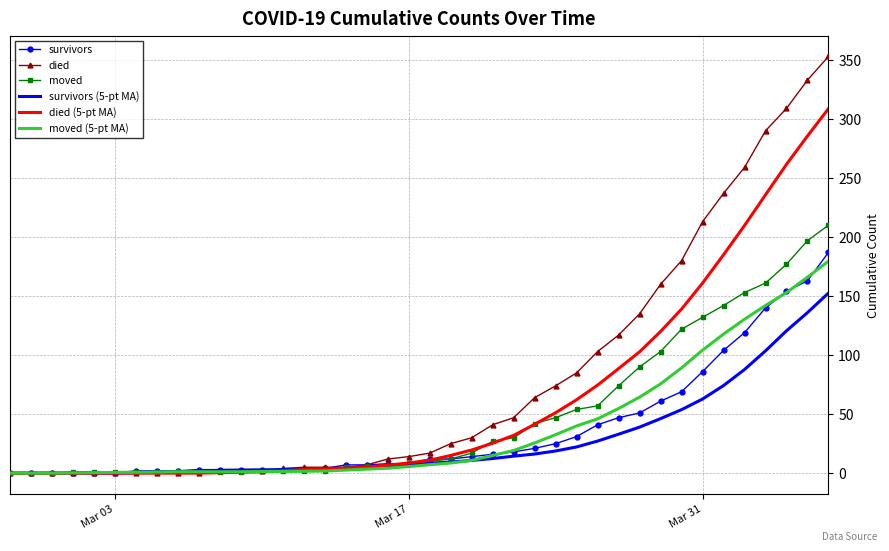

What is the highest value of the survivors (5-pt MA) series?

152.6